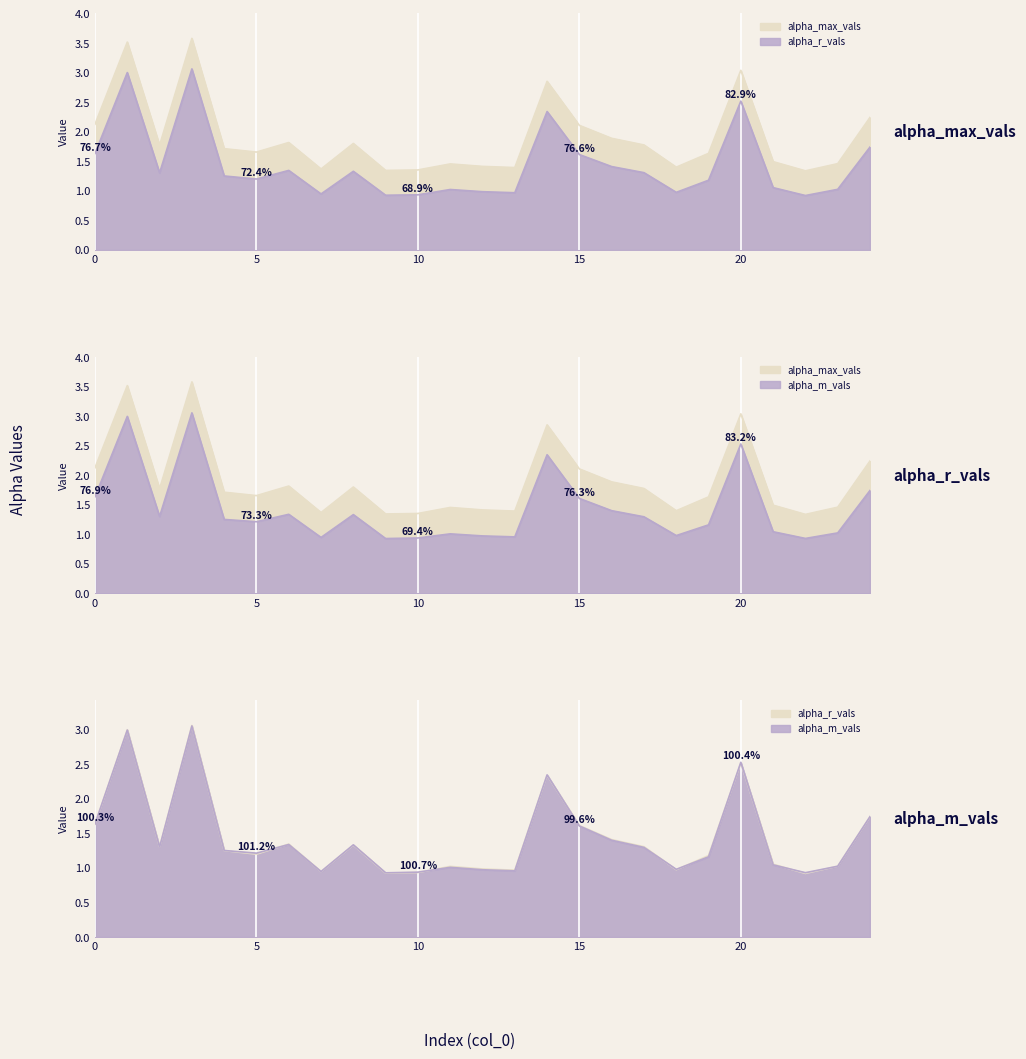

What is the value of the alpha_r_vals point at the 7th from the left?

1.3